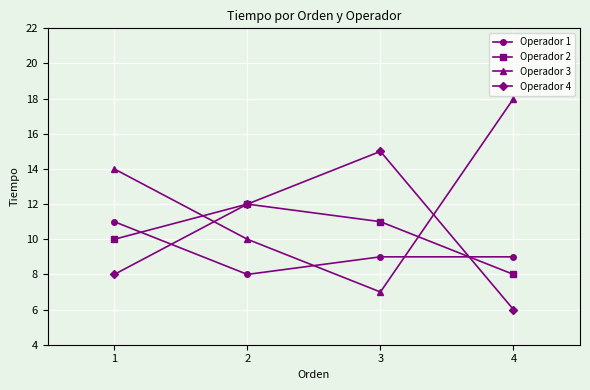

What is the maximum value shown in the chart?

18